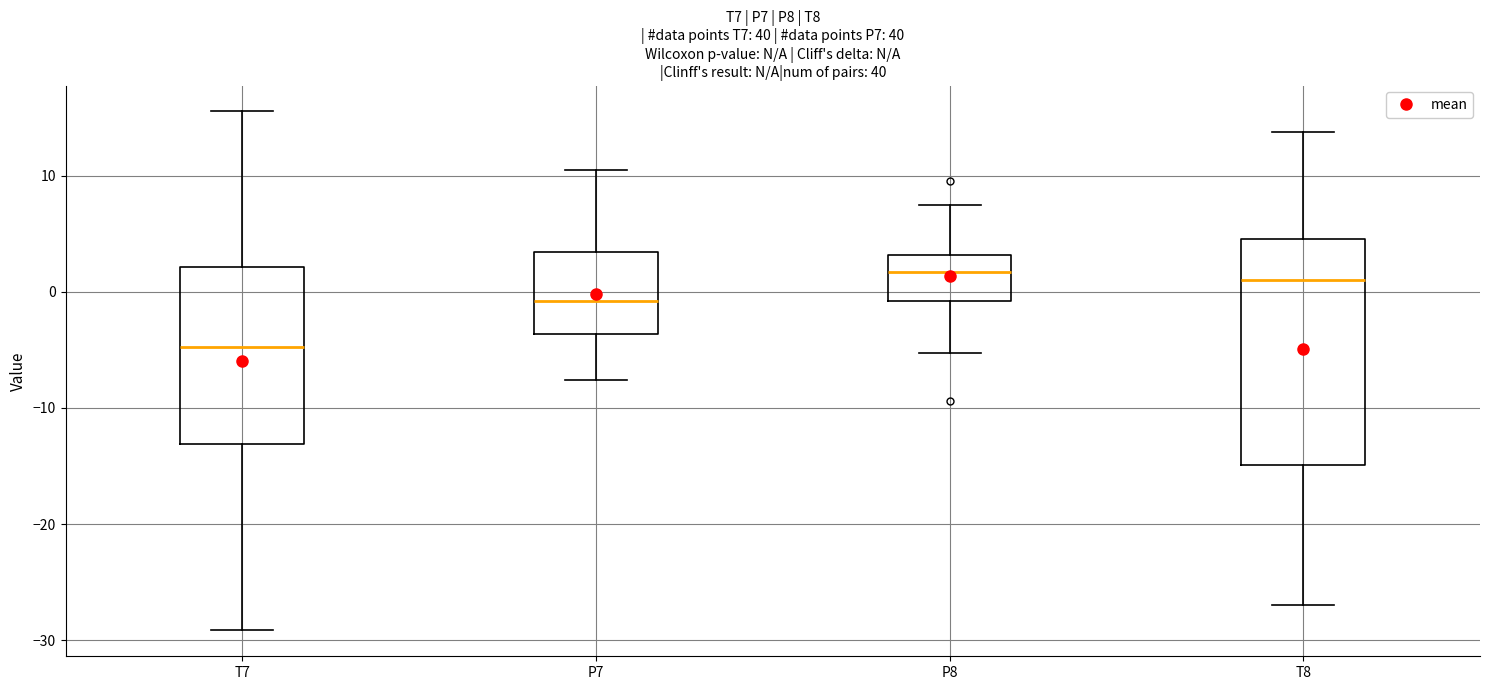

Reading left to right, transcribe this box plot: for each box, give where its median line is, the range the box spans, and where its two whiskers end, as read against the y-axis. The values are not printed on the chart, so give them approximately, as read against the axis.

T7: median -5, box -13 to 2, whiskers -29 to 16
P7: median -1, box -4 to 3, whiskers -8 to 10
P8: median 2, box -1 to 3, whiskers -5 to 7
T8: median 1, box -15 to 5, whiskers -27 to 14